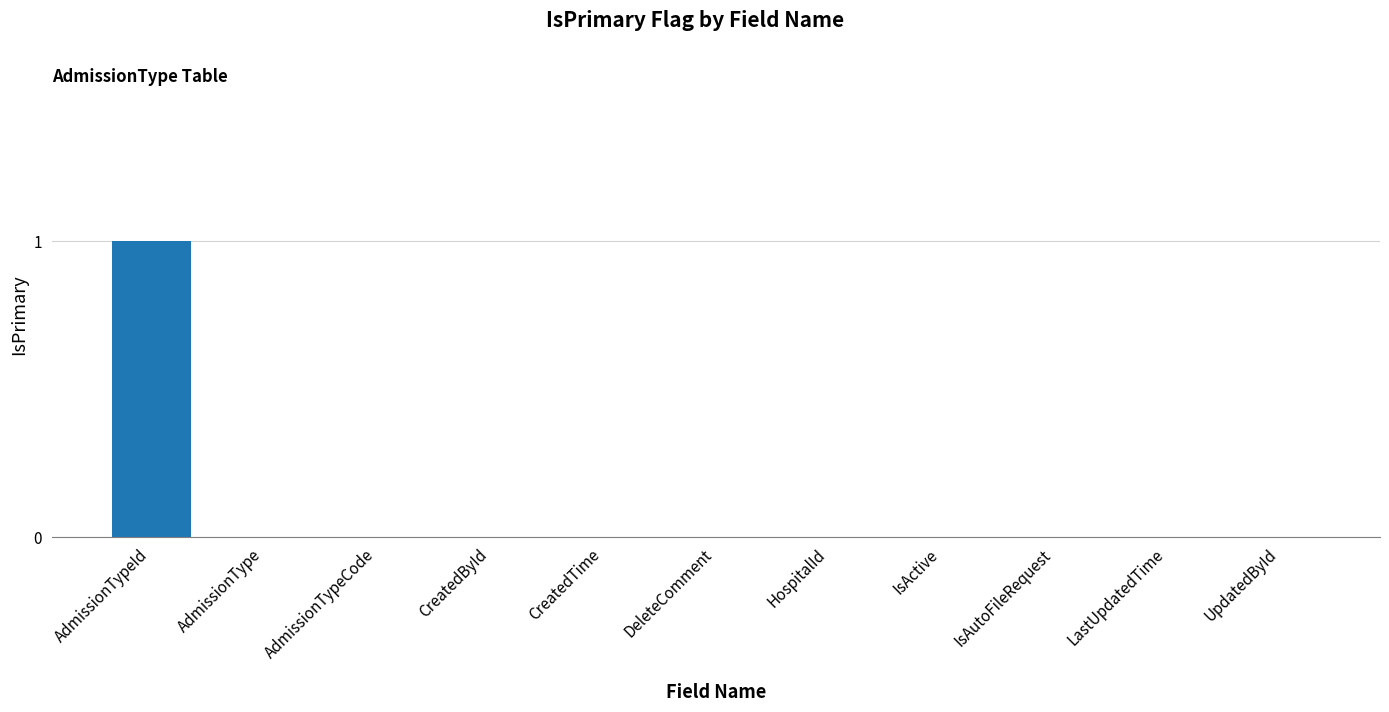

Between IsAutoFileRequest and AdmissionTypeId, which is larger?

AdmissionTypeId